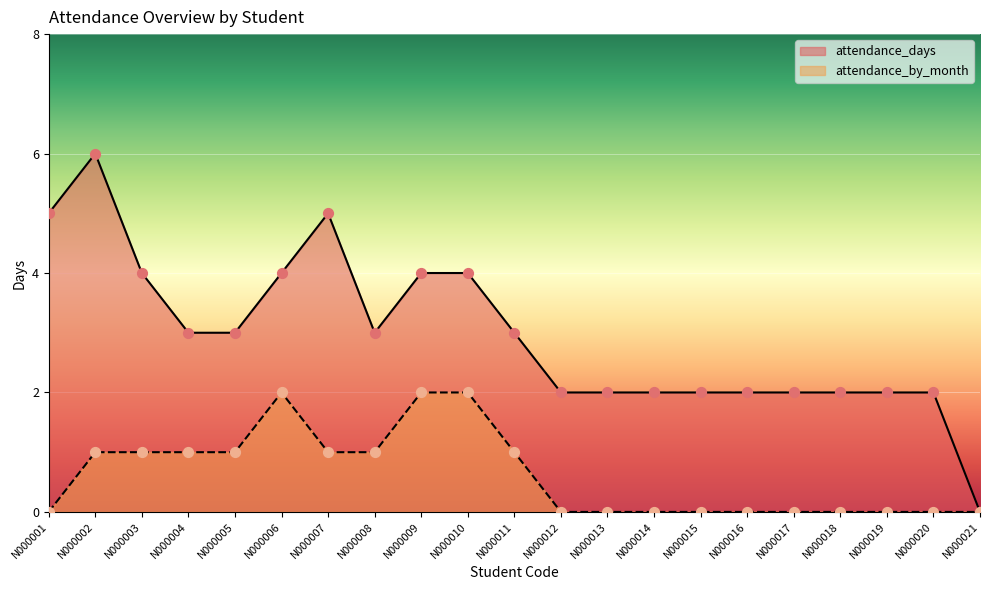

What is the total value across all series at N000012?

2